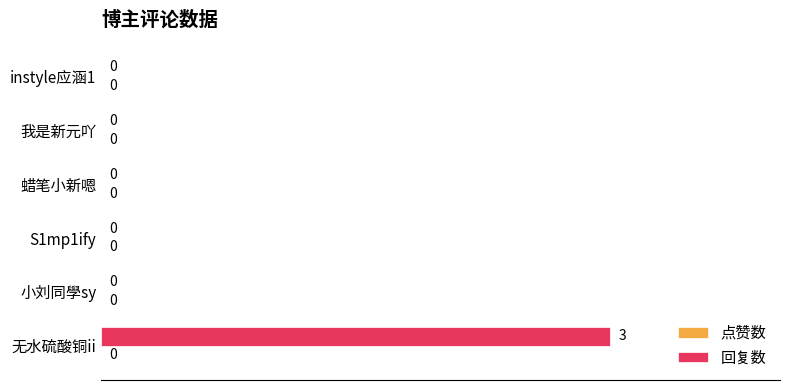

Are the bars horizontal?

Yes